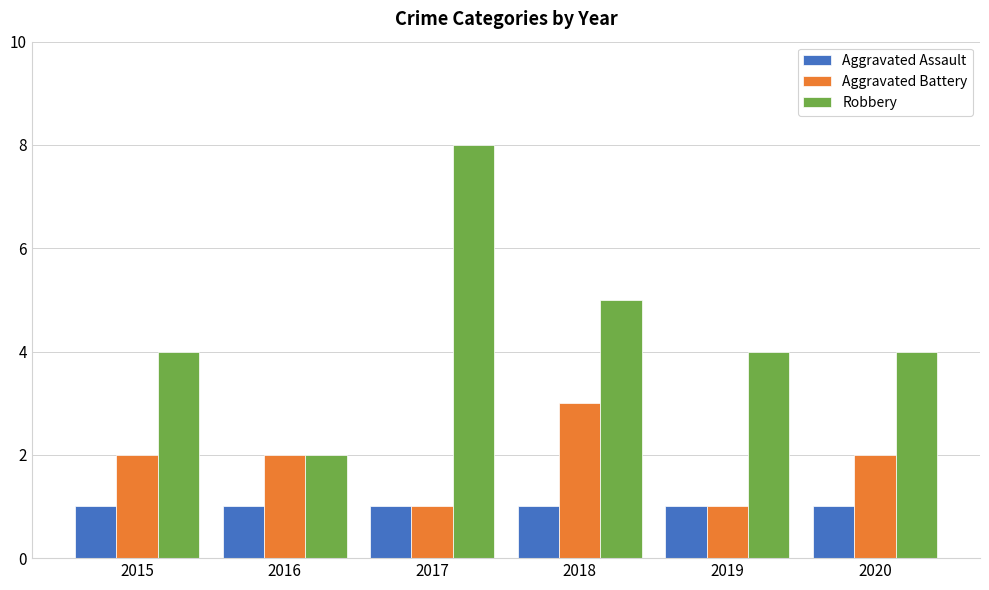

What are all the series names shown in the legend?

Aggravated Assault, Aggravated Battery, Robbery